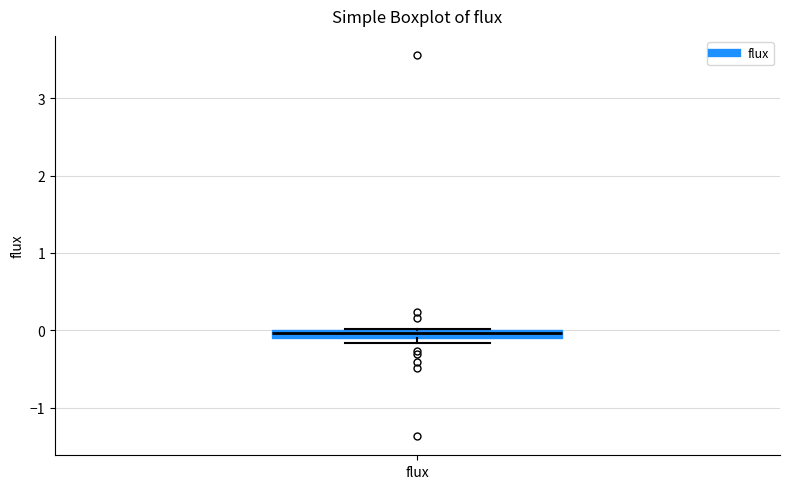

Where is the upper edge of the box for flux on the y-axis? The values are not printed on the chart, so give them approximately, as read against the axis.

0.0